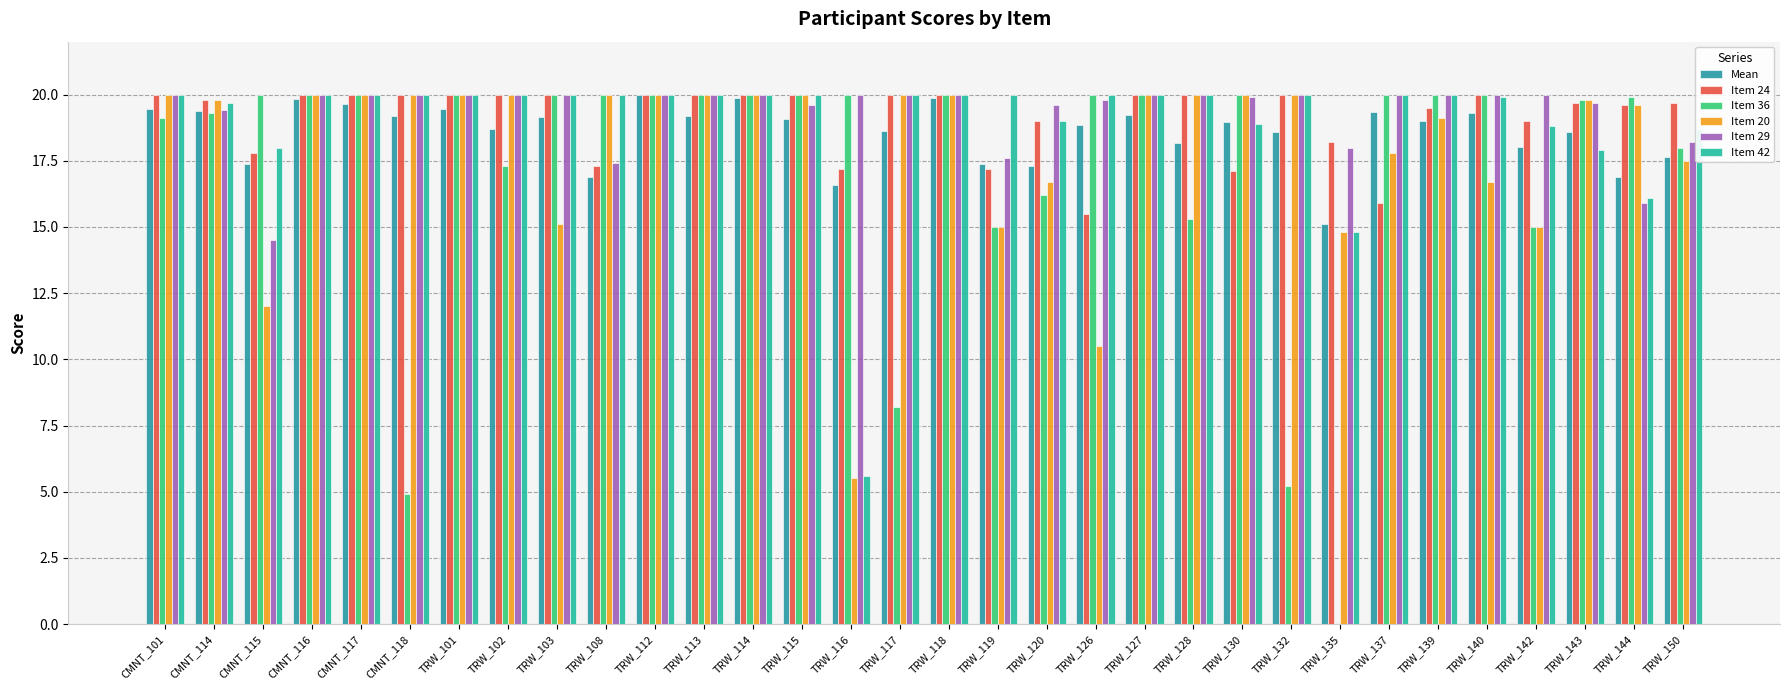

How many categories are shown in the chart?

32